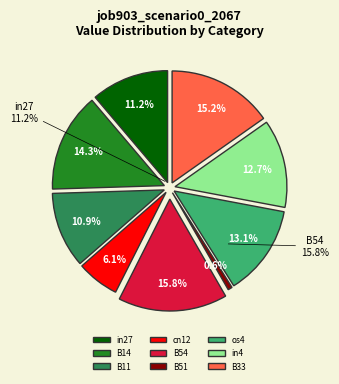

Rank the categories by value from lowest to highest.

B51, cn12, B11, in27, in4, os4, B14, B33, B54